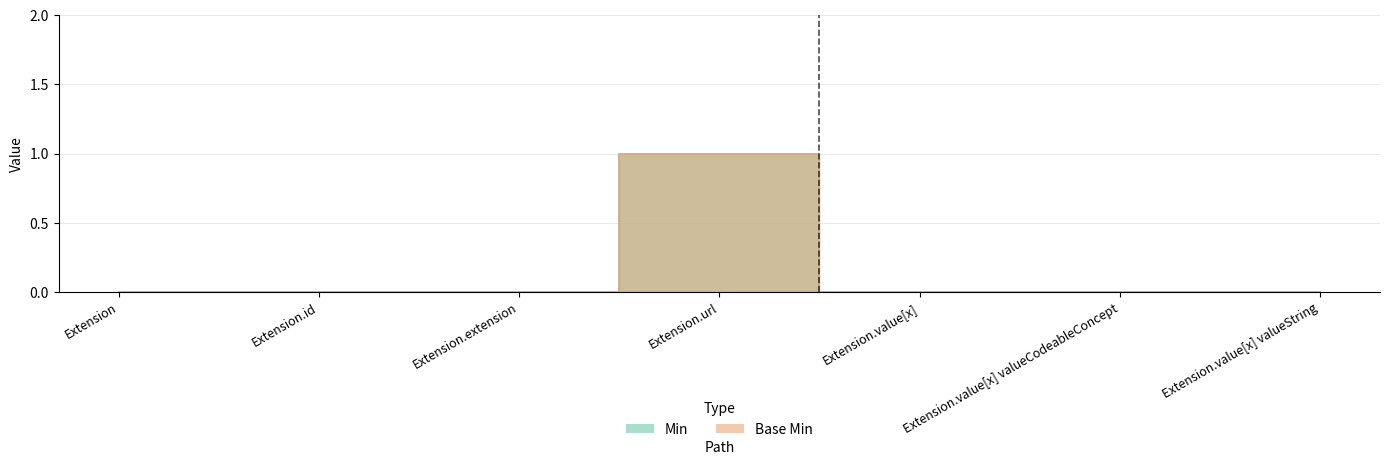

What are all the series names shown in the legend?

Min, Base Min